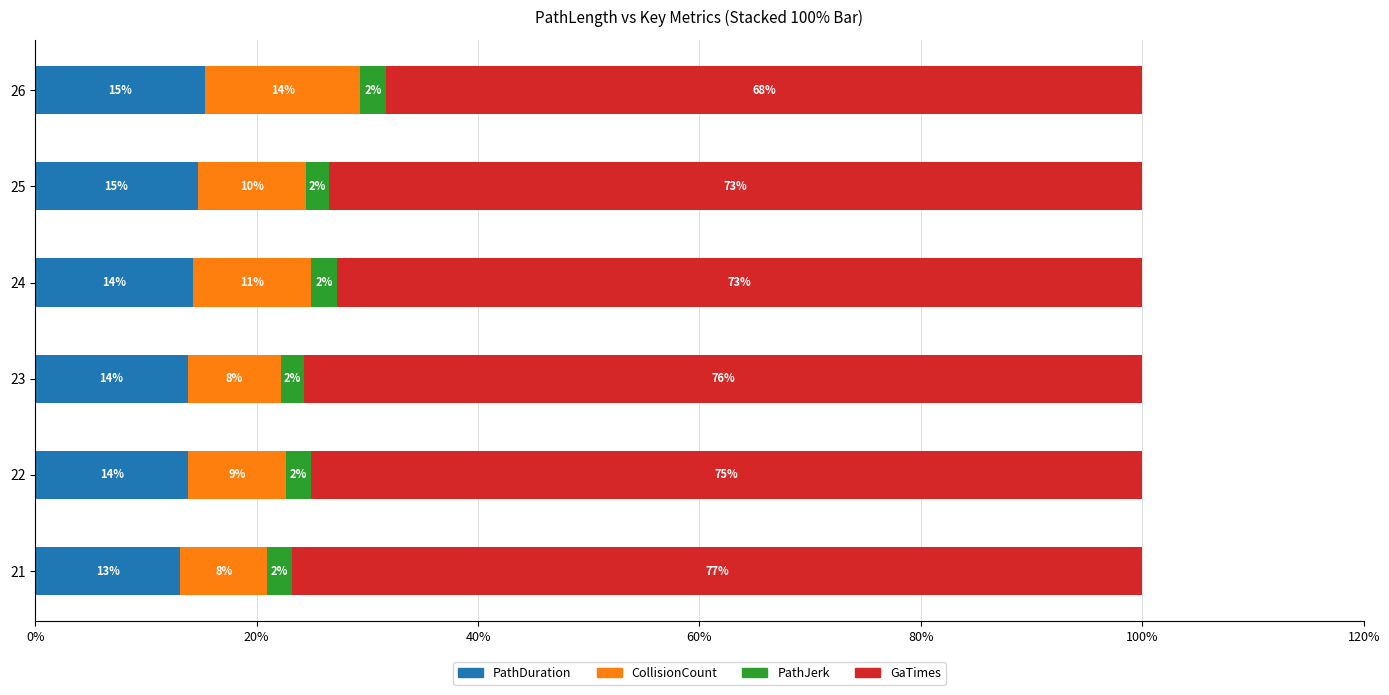

What is the total value across all series at 23?

100.0